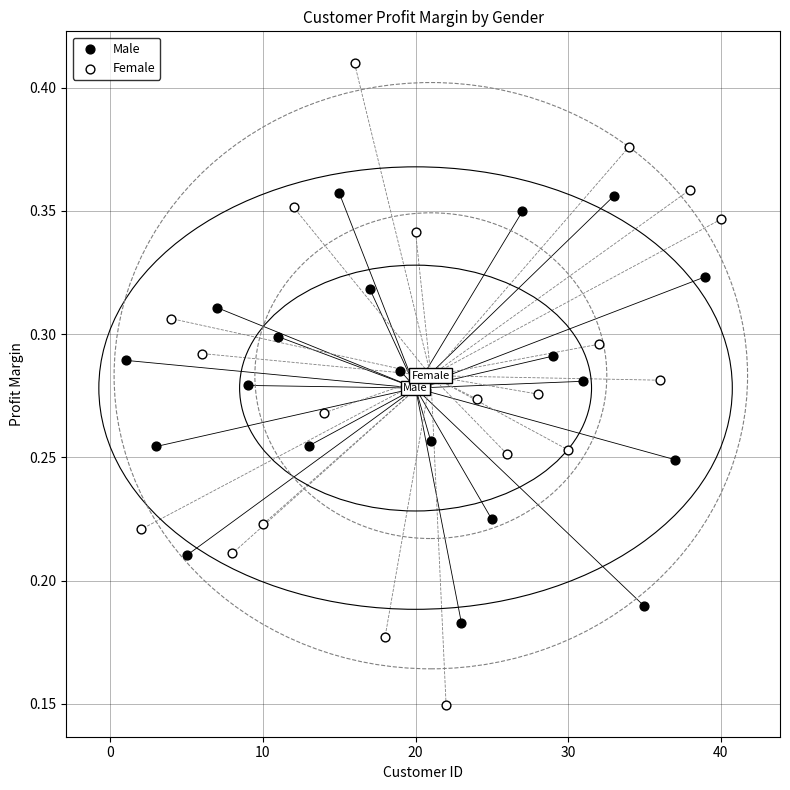

Which series reaches the maximum Y coordinate?

Female